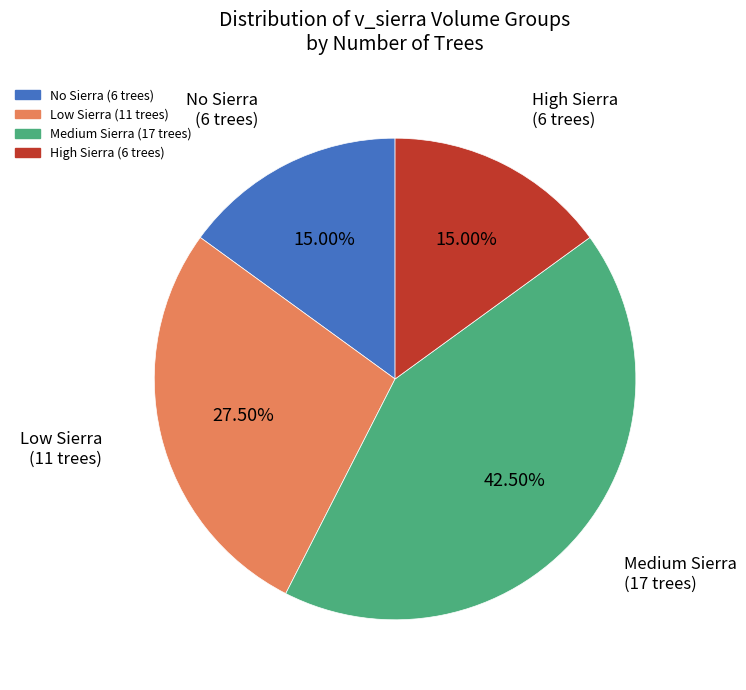

Does any single category account for the majority?

No